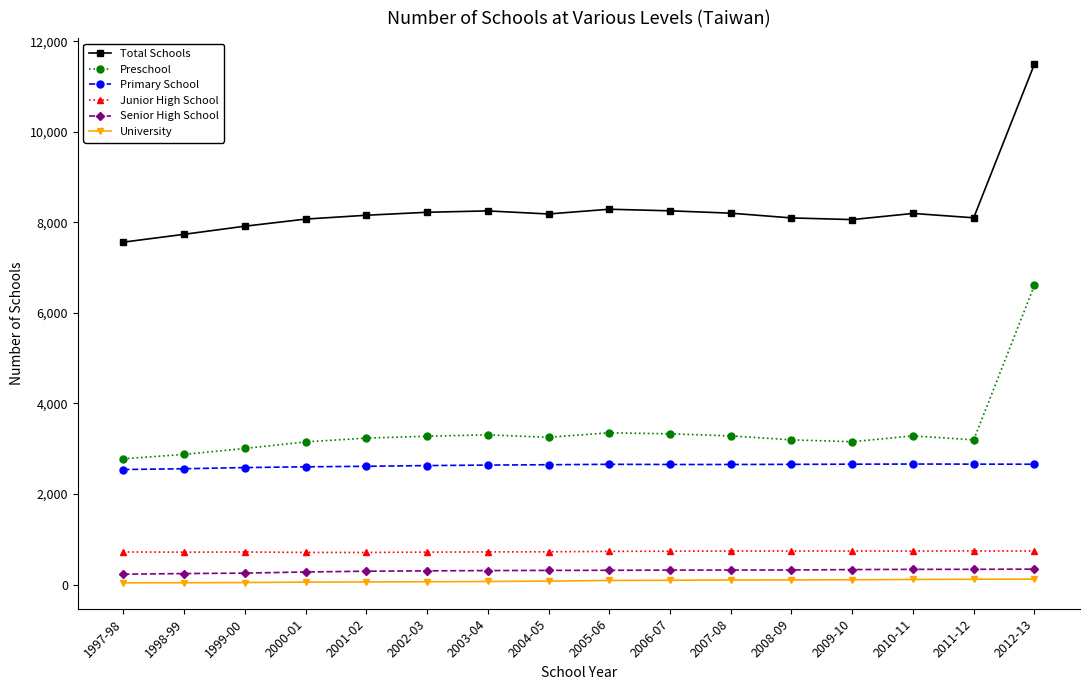

Which label corresponds to the largest value in the chart?

2012-13